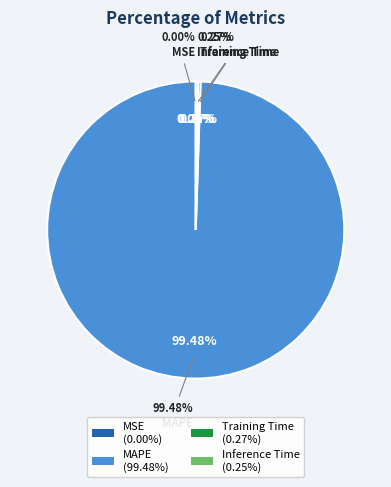

Rank the categories by value from lowest to highest.

MSE, Inference Time, Training Time, MAPE